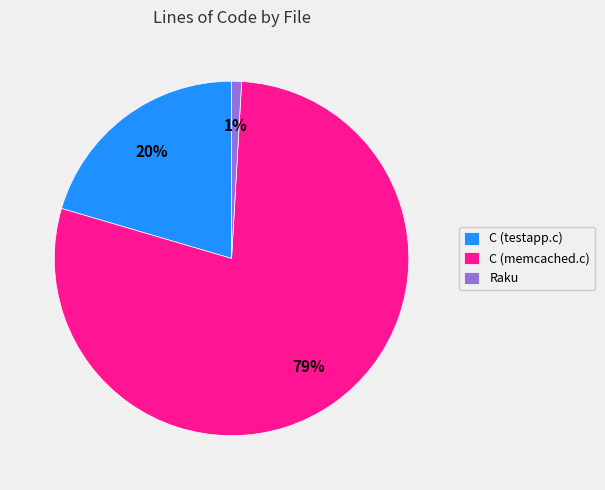

What is the smallest slice in the pie chart?

Raku